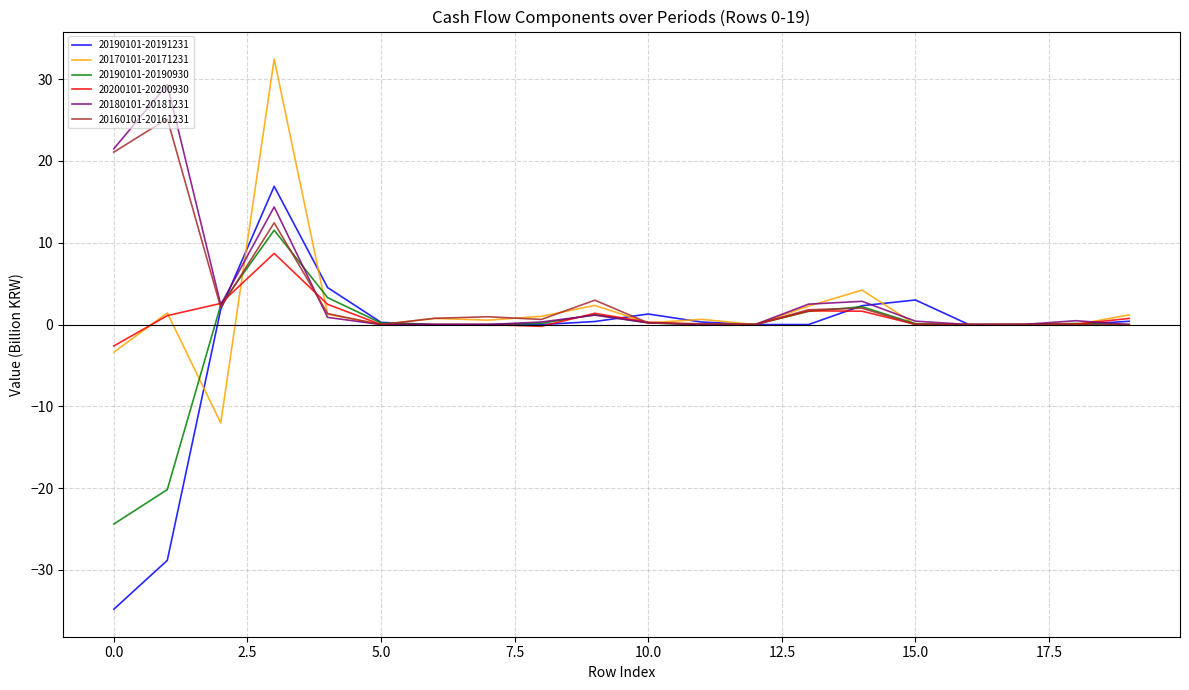

Which series has the widest spread of values?

20190101-20191231